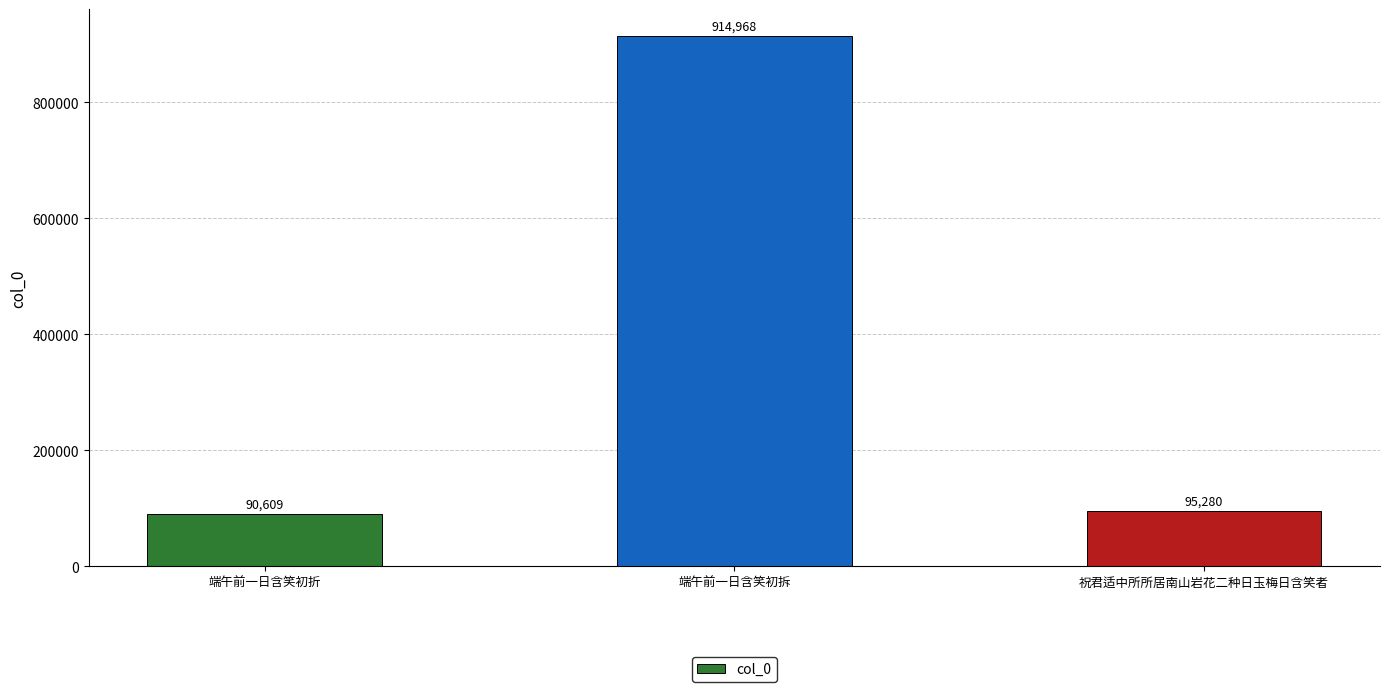

How many values are below 95280?

1